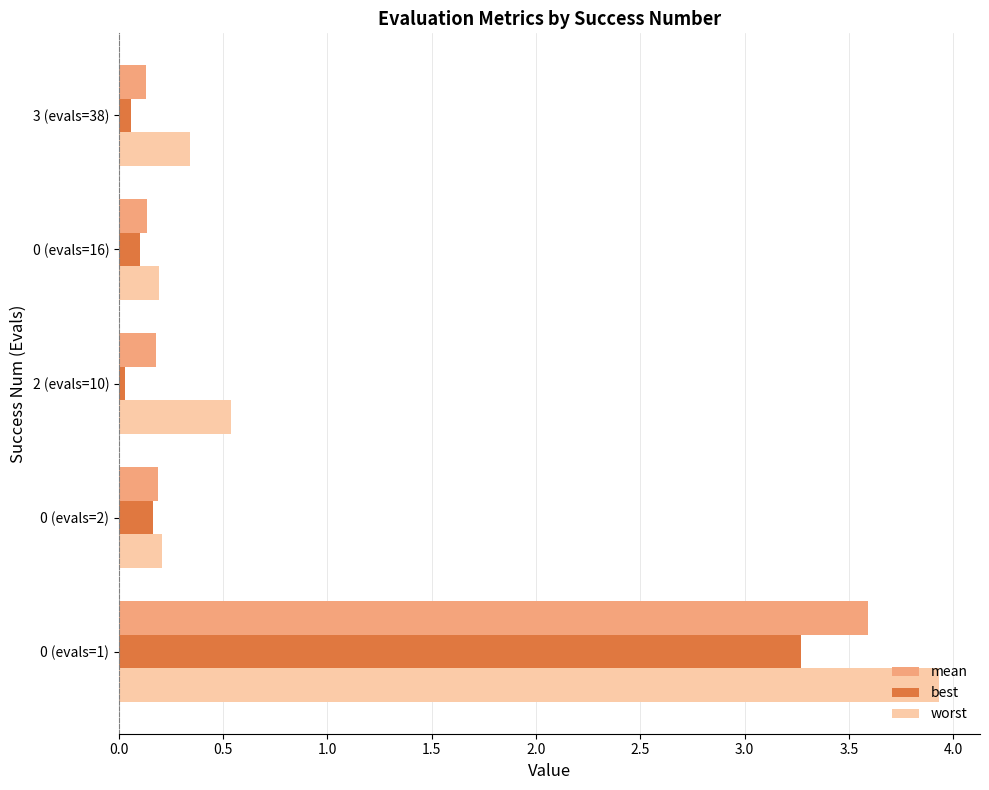

Rank the series at 0 (evals=1) from lowest to highest value.

best, mean, worst